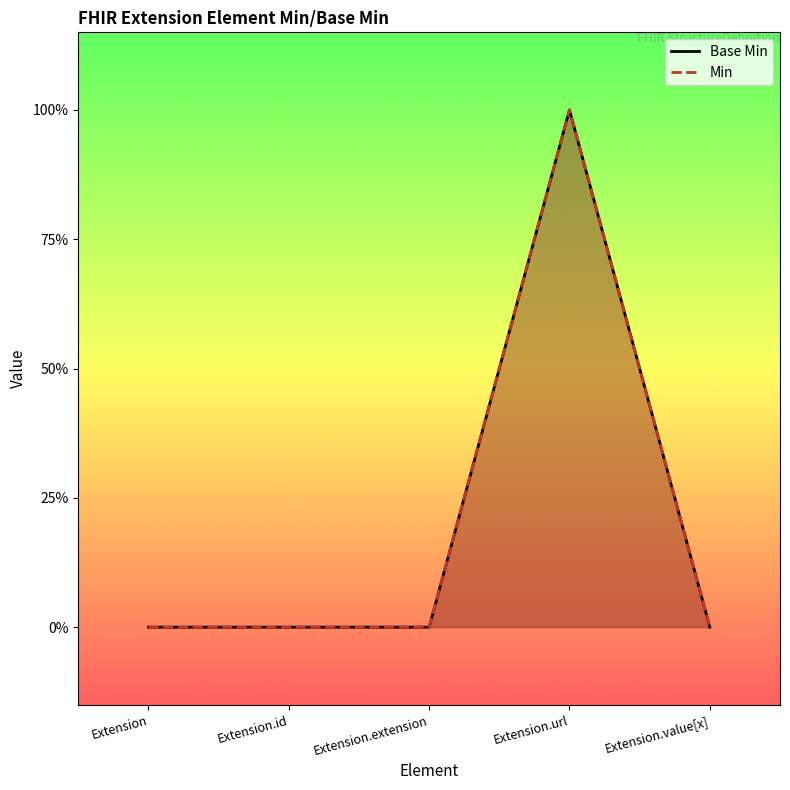

Reading left to right, what are all the values shown in this chart?

Extension=0	Extension.id=0	Extension.extension=0	Extension.url=1	Extension.value[x]=0